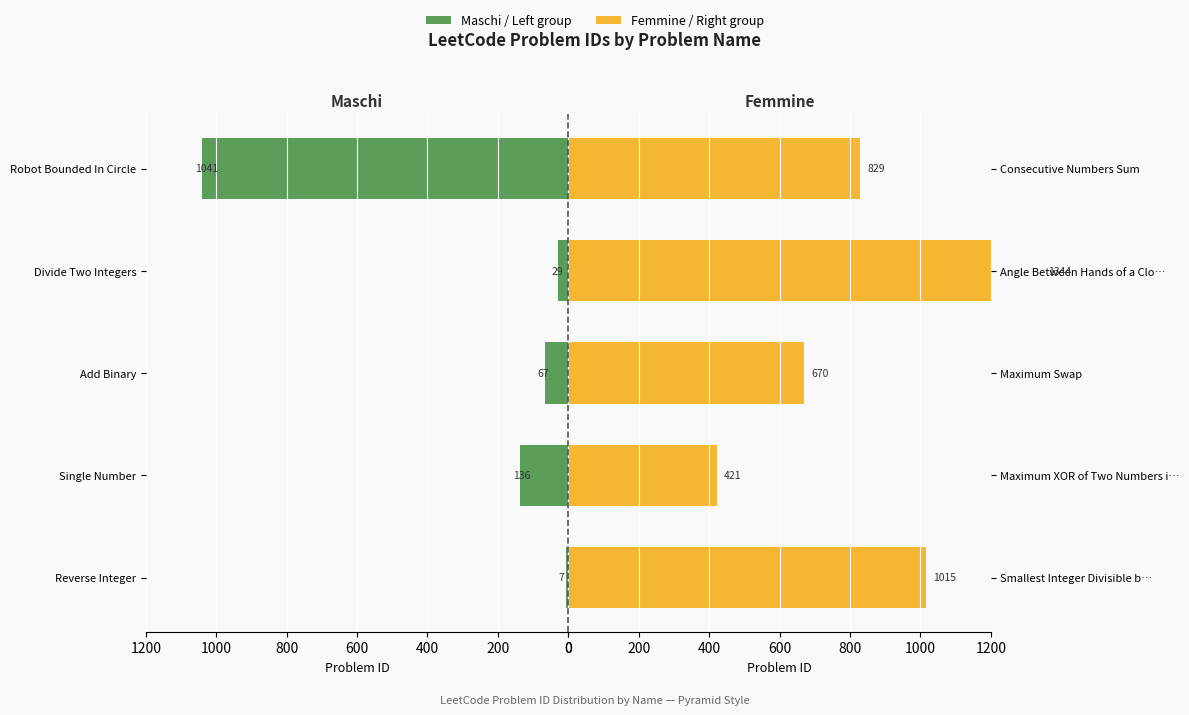

Which series has the largest range (max minus min)?

Maschi